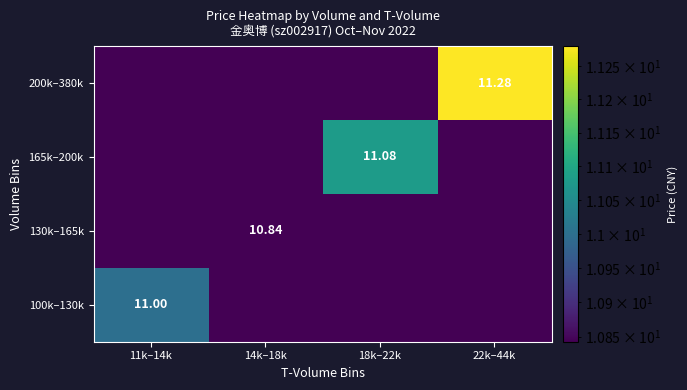

How many 165k–200k values are between 10 and 11?

3